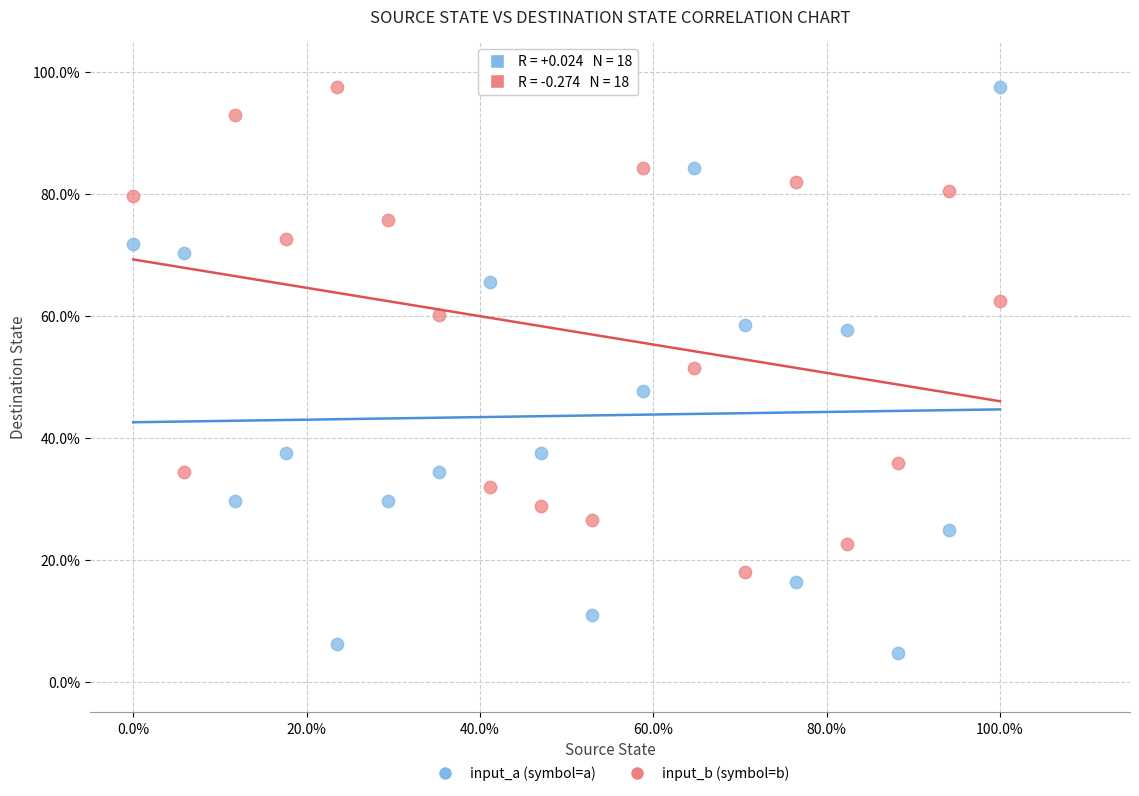

Which series has the largest Y range (max minus min)?

input_a (symbol=a)